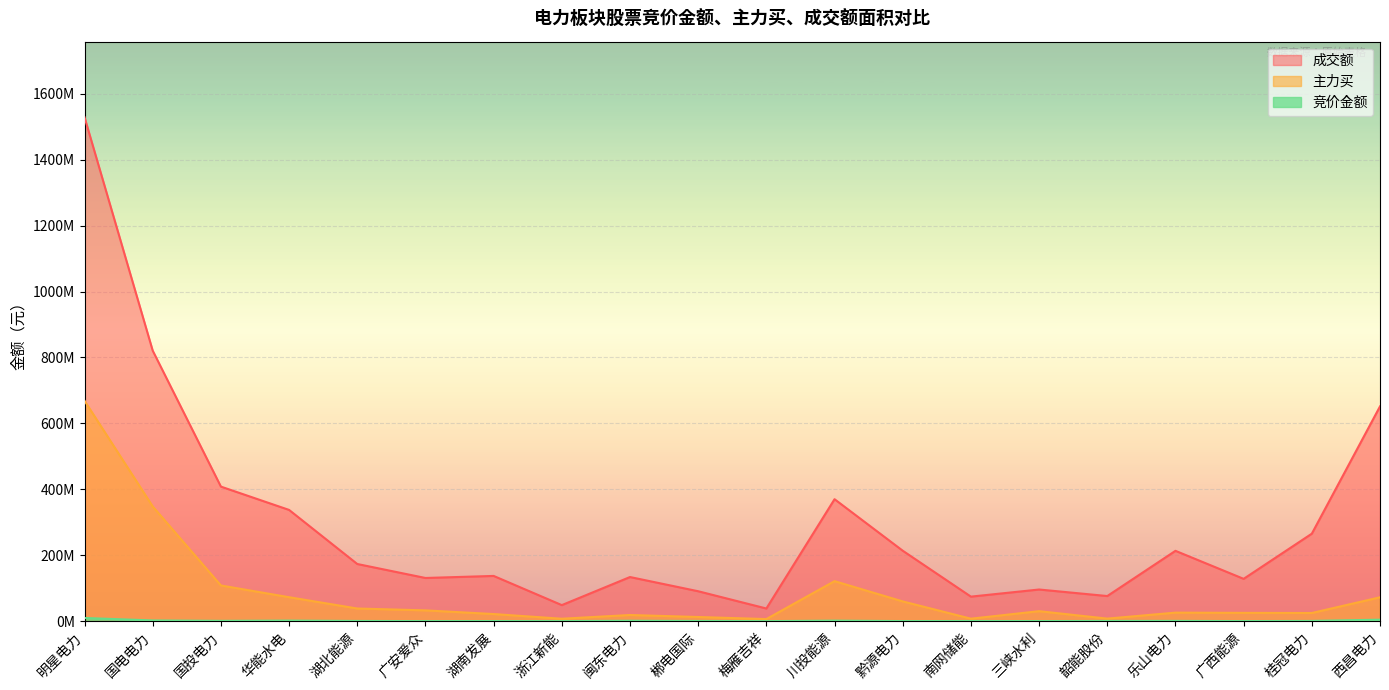

Which category has the highest value across all series?

明星电力